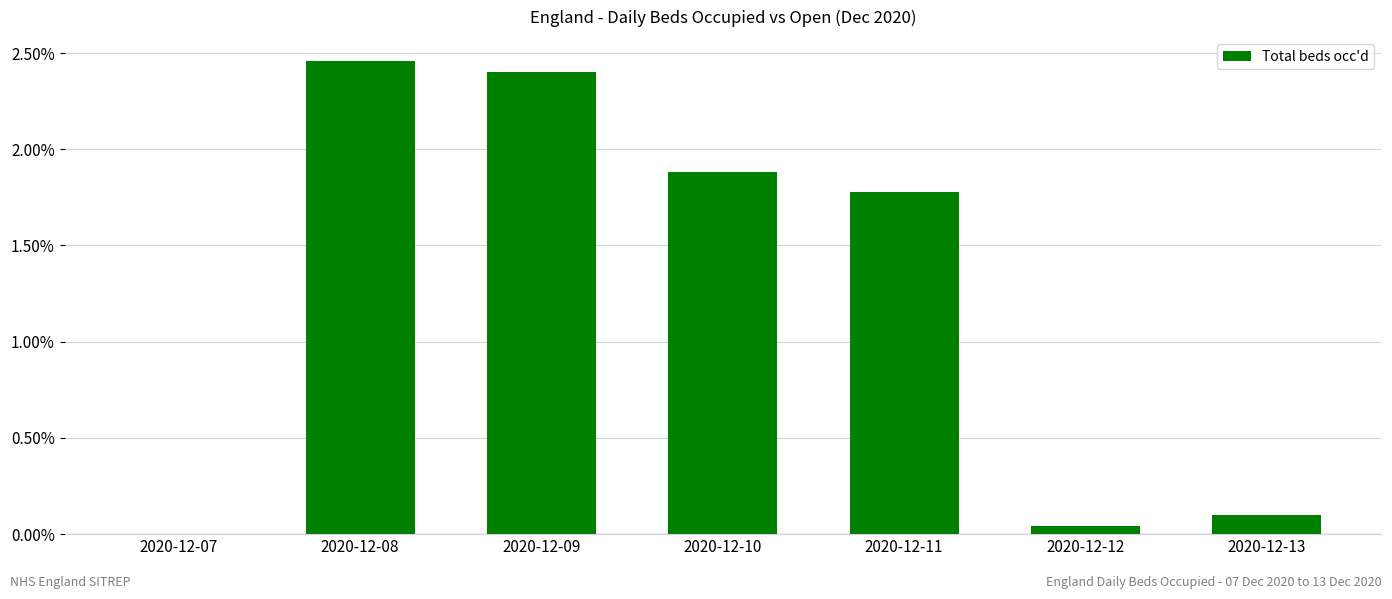

What is the change in value from 2020-12-11 to 2020-12-13?

-1.7